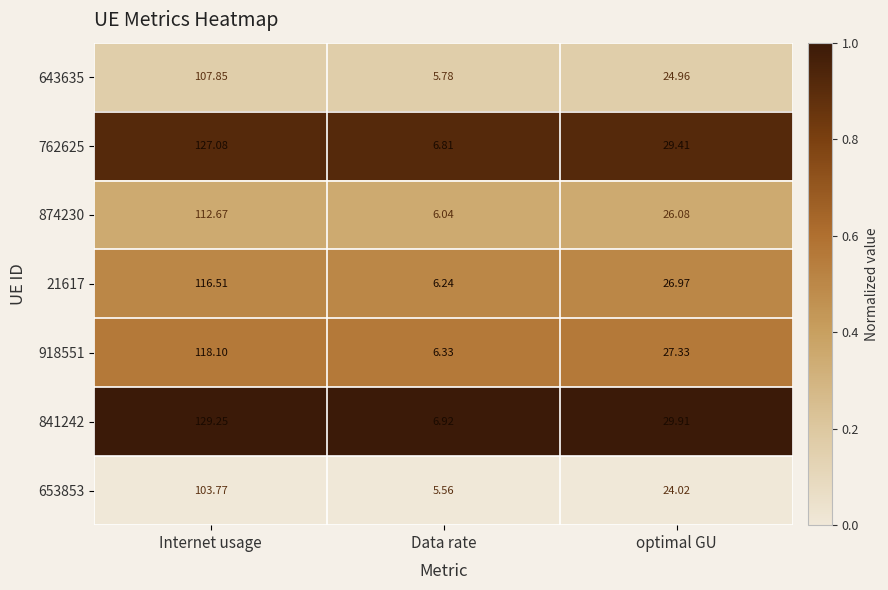

Rank the categories by 762625 value from lowest to highest.

Data rate, optimal GU, Internet usage